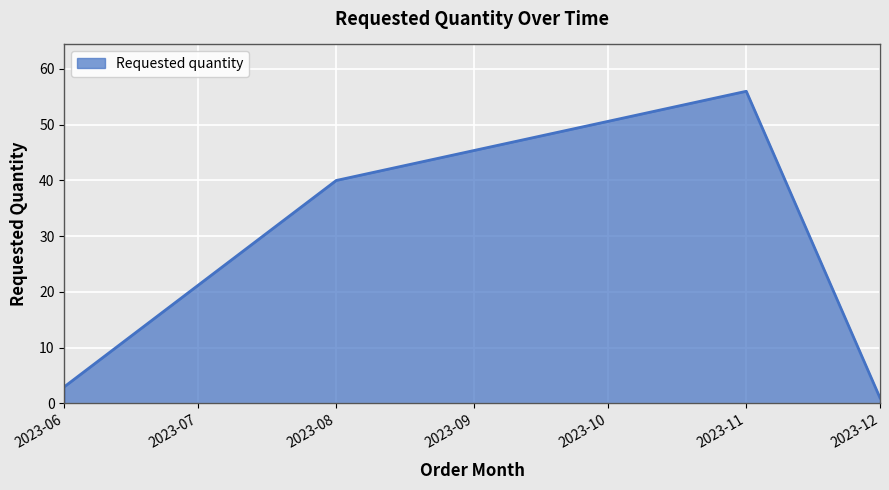

The chart shows a value of 40 at 2023-08. True or false?

True